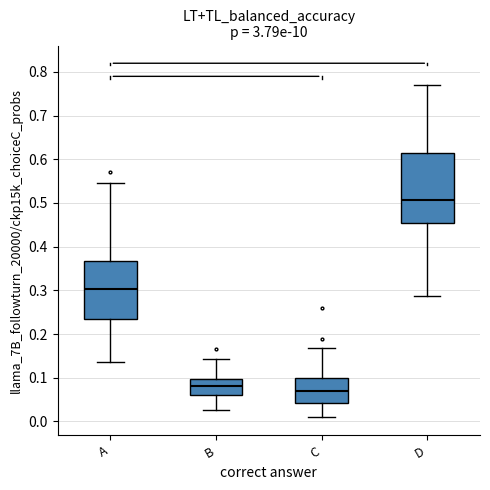

Reading left to right, read every box against the y-axis: the position of its median line, the range the box covers, and the ends of its whiskers. The values are not printed on the chart, so give them approximately, as read against the axis.

A: median 0.30, box 0.24 to 0.37, whiskers 0.14 to 0.55
B: median 0.08, box 0.06 to 0.10, whiskers 0.03 to 0.14
C: median 0.07, box 0.04 to 0.10, whiskers 0.01 to 0.17
D: median 0.51, box 0.45 to 0.61, whiskers 0.29 to 0.77